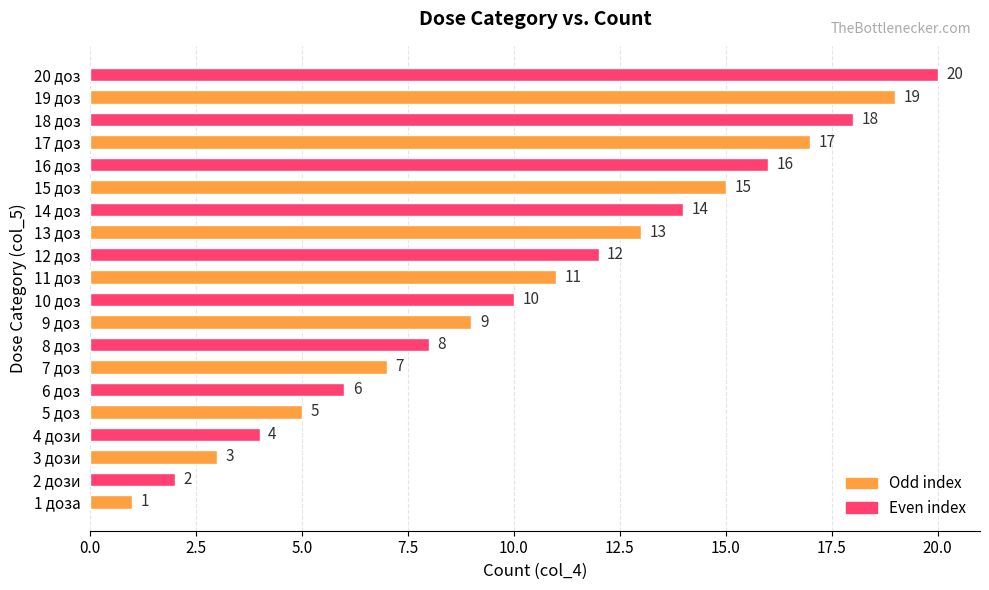

What is the ratio of the value at 20 доз to the value at 14 доз?

1.4